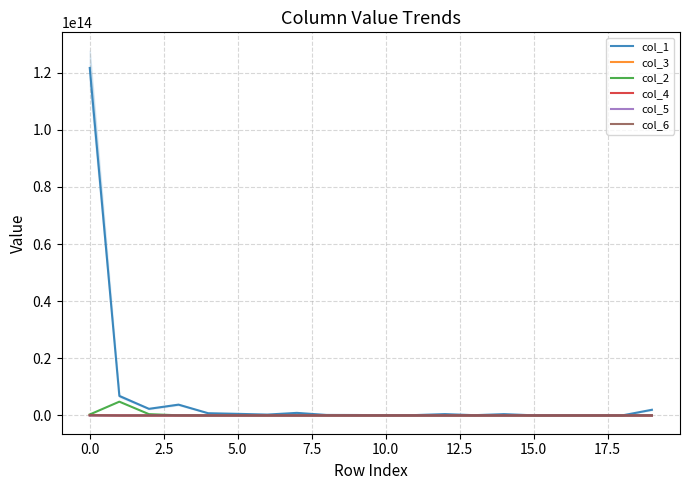

Count the number of categories in the chart.

20